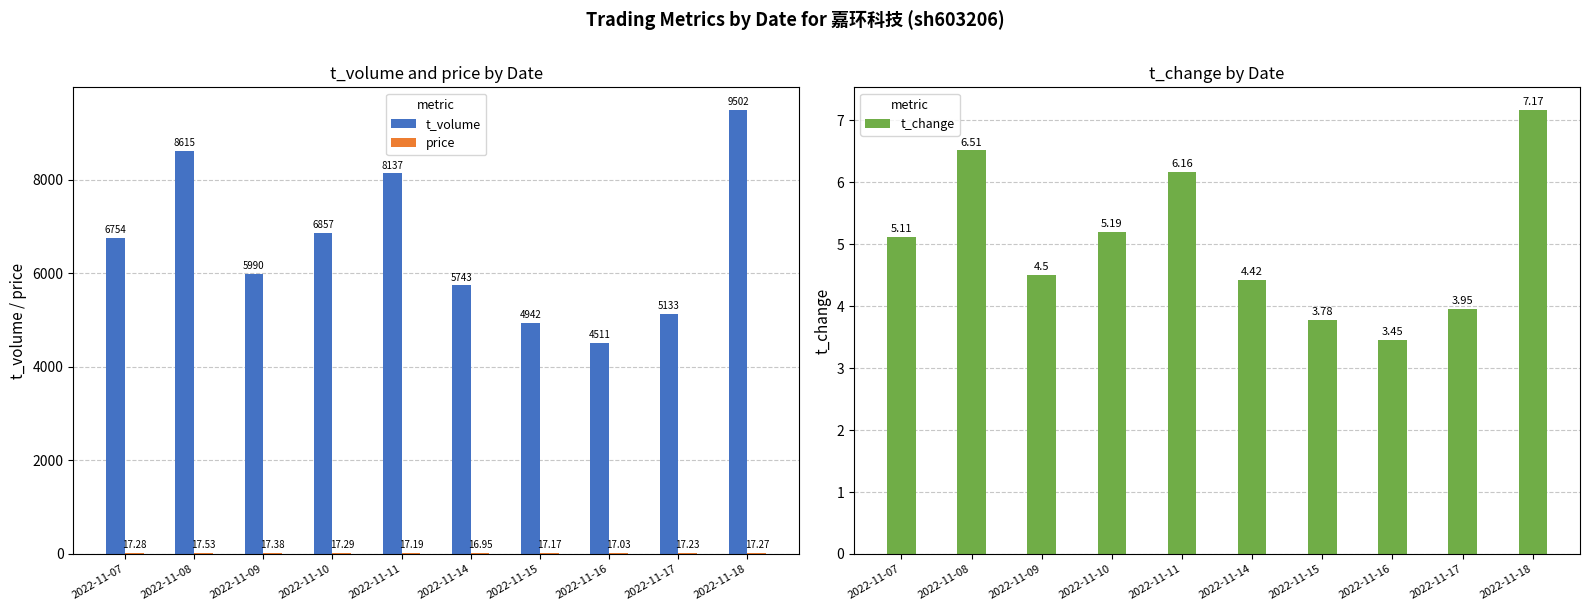

How many bars are there in total?

30